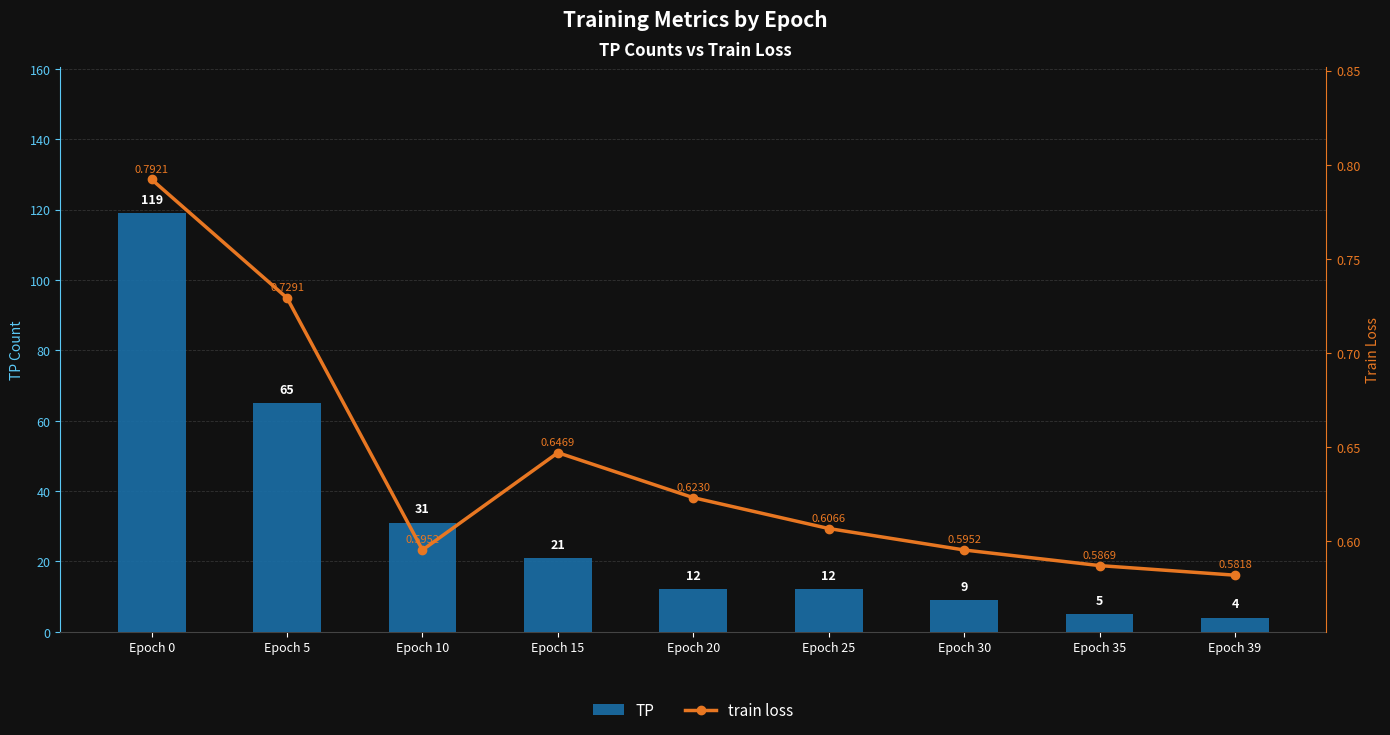

Where is TP nearest to the value 61?

Epoch 5